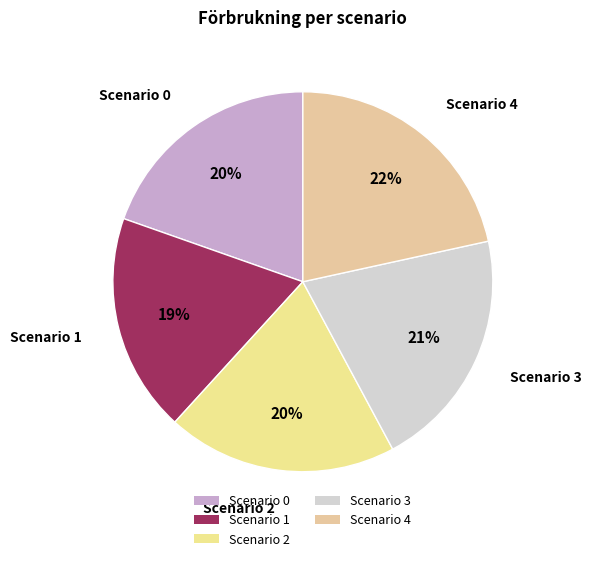

To the nearest percent, what percentage of the pie is Scenario 0?

20%